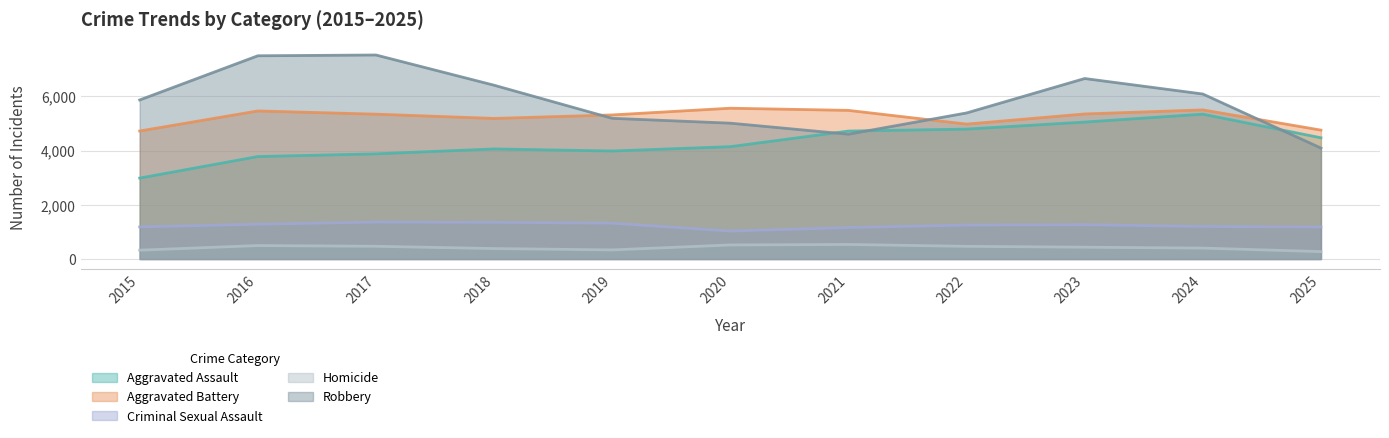

Where is the first local minimum for Robbery?

2021